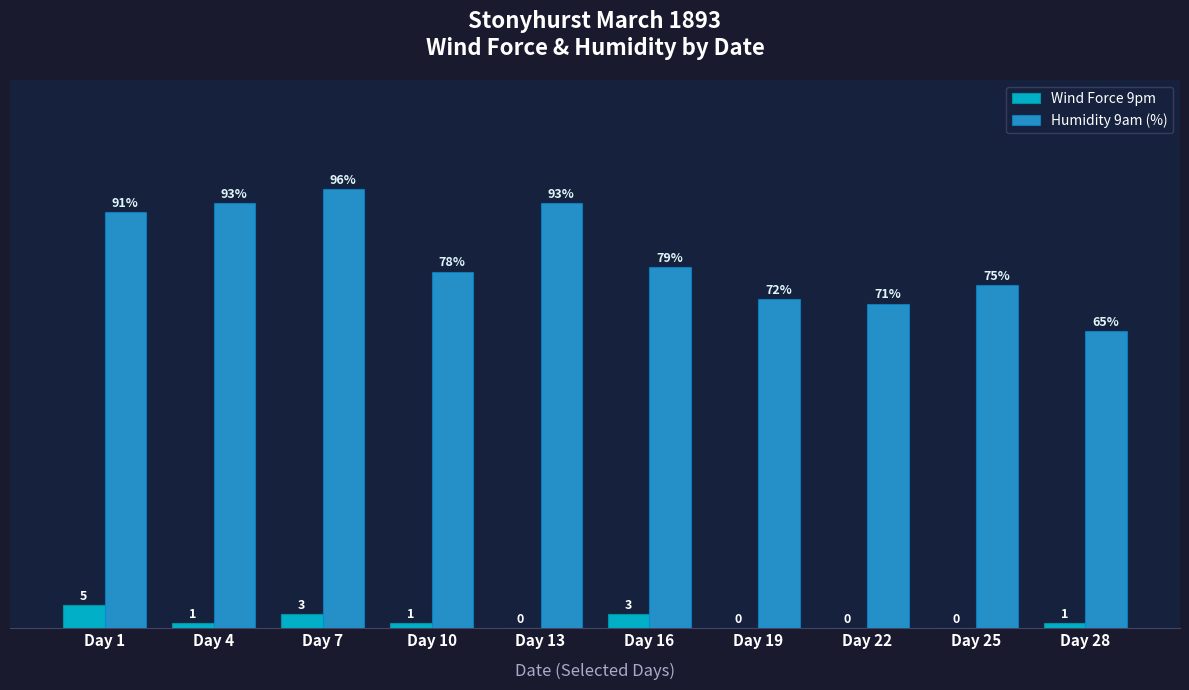

Is the value of Wind Force 9pm at Day 7 greater than the value of Humidity 9am (%) at Day 13?

No